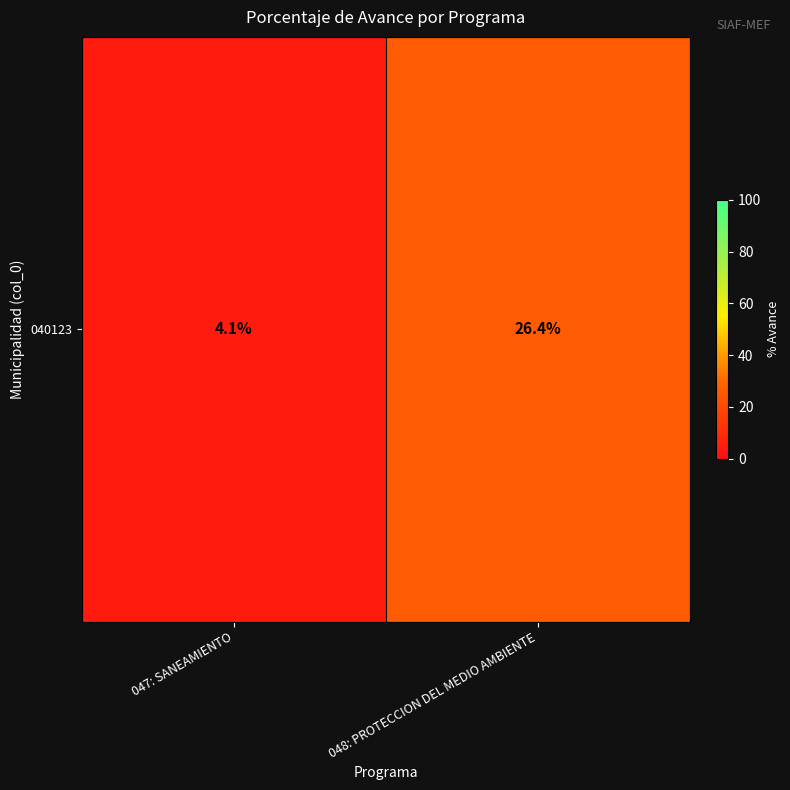

Reading left to right, what are all the values shown in this chart?

047: SANEAMIENTO=4.1	048: PROTECCION DEL MEDIO AMBIENTE=26.4